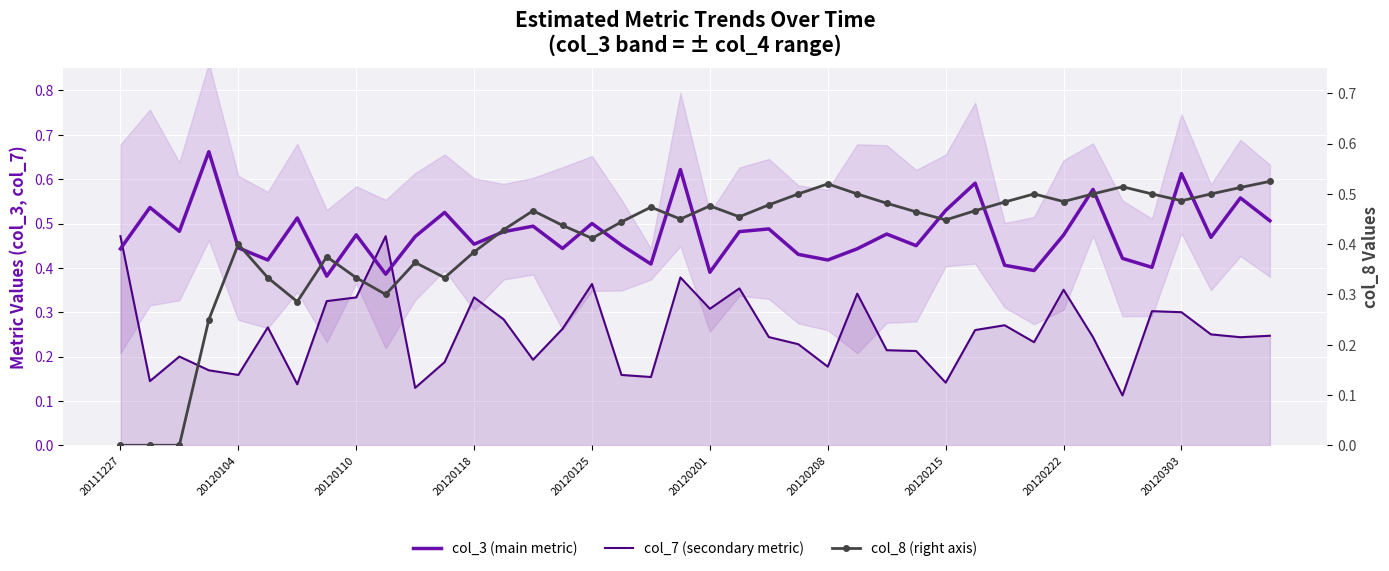

What is the difference between the highest and lowest values at 23?

0.3